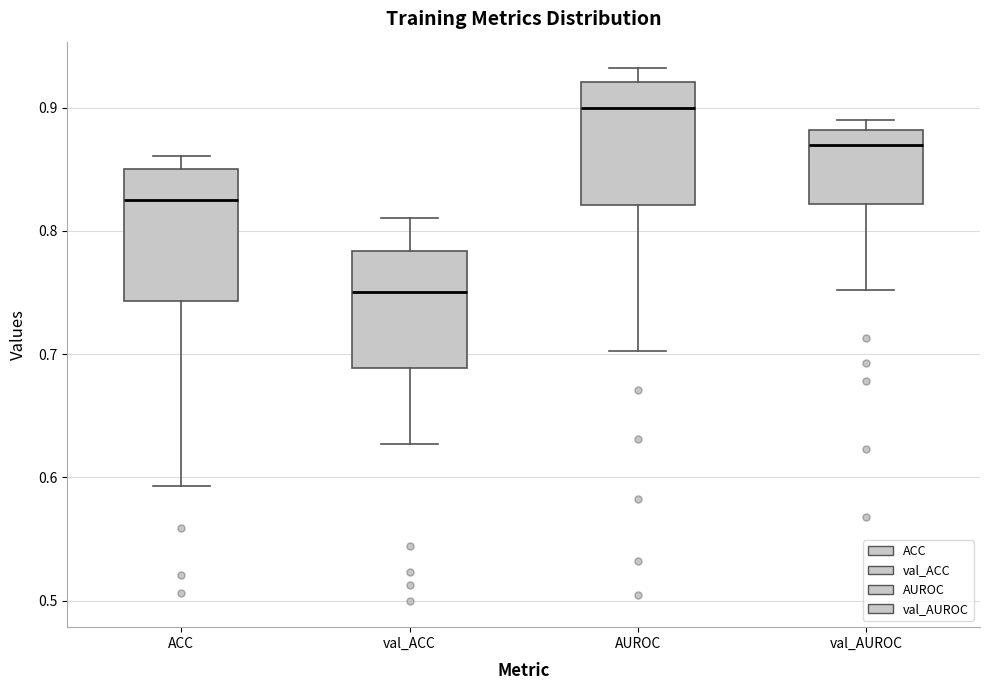

Reading left to right, read every box against the y-axis: the position of its median line, the range the box covers, and the ends of its whiskers. The values are not printed on the chart, so give them approximately, as read against the axis.

ACC: median 0.82, box 0.74 to 0.85, whiskers 0.59 to 0.86
val_ACC: median 0.75, box 0.69 to 0.78, whiskers 0.63 to 0.81
AUROC: median 0.90, box 0.82 to 0.92, whiskers 0.70 to 0.93
val_AUROC: median 0.87, box 0.82 to 0.88, whiskers 0.75 to 0.89